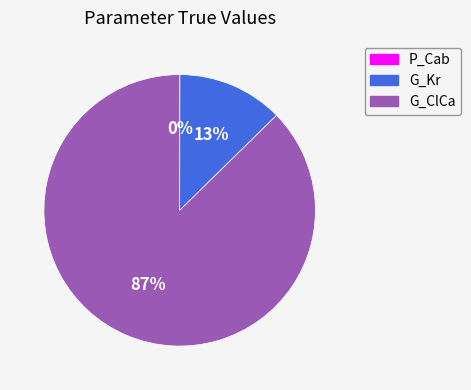

To the nearest percent, what percentage of the pie is G_Kr?

13%